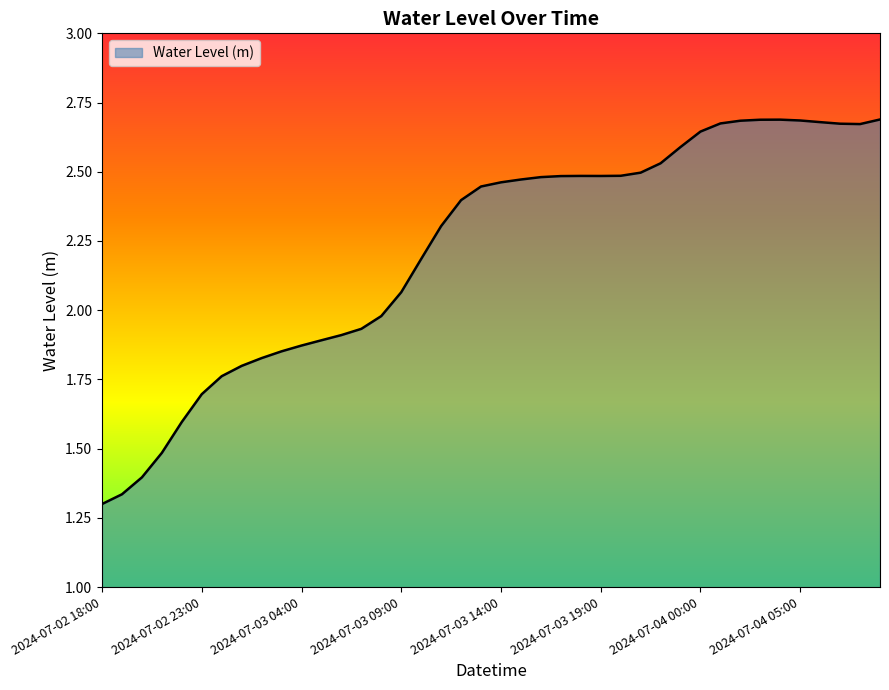

How many lines are shown in the chart?

1